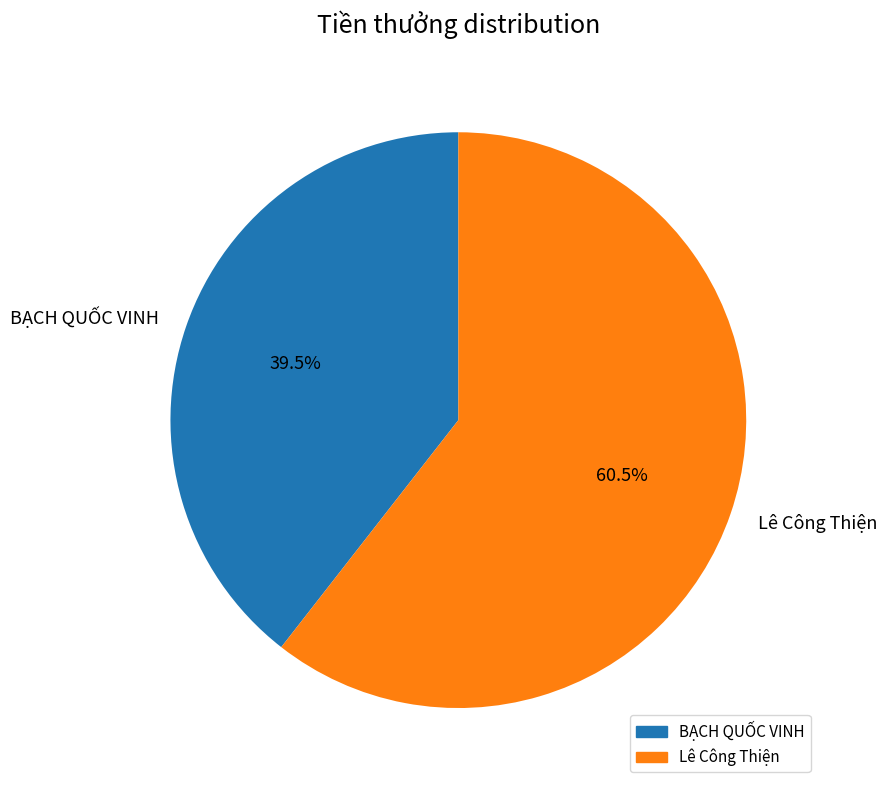

Rank the categories by value from highest to lowest.

Lê Công Thiện, BẠCH QUỐC VINH